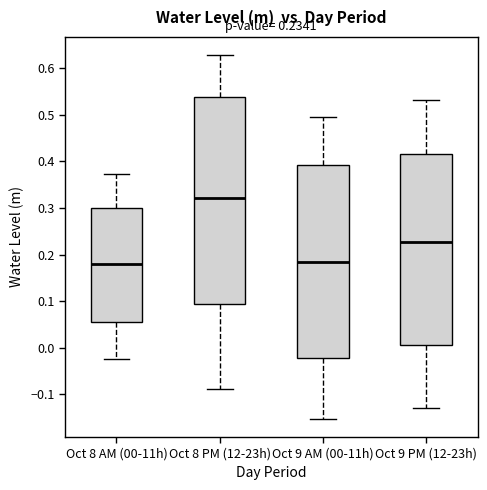

Comparing the boxes themselves (not the whiskers), which one is the tallest?

Oct 8 PM (12-23h)